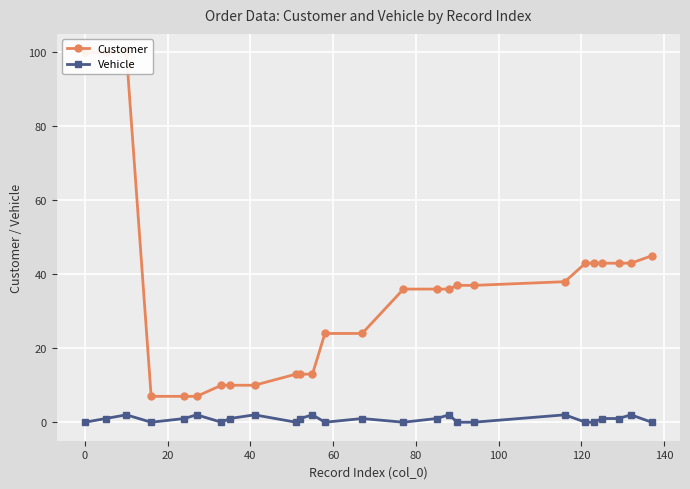

True or false: Vehicle has more than 0 points higher than both neighbors.

True